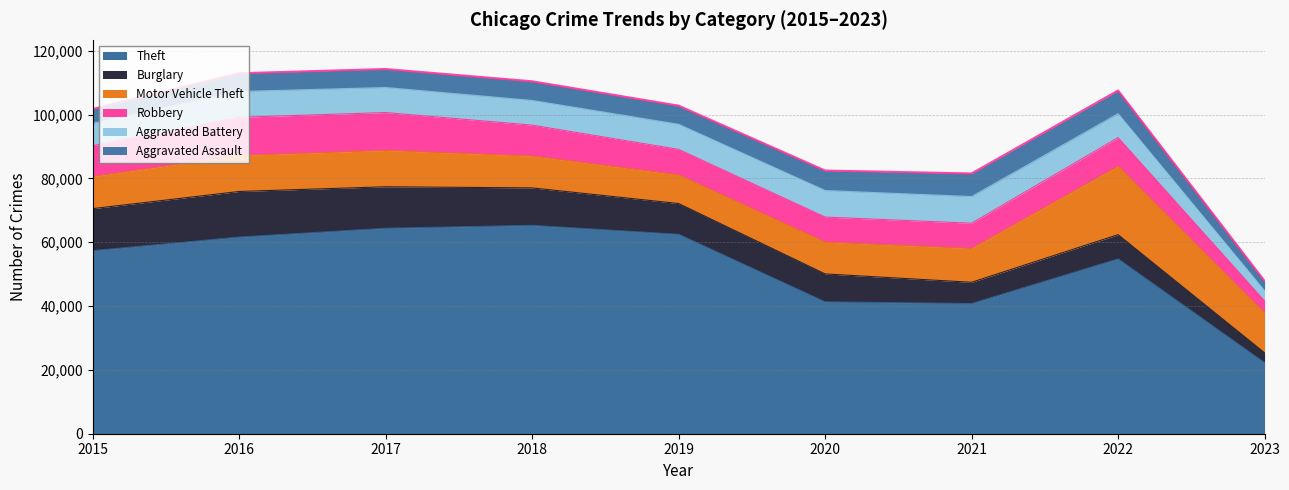

The value of Burglary at 2019 is 3789. True or false?

False